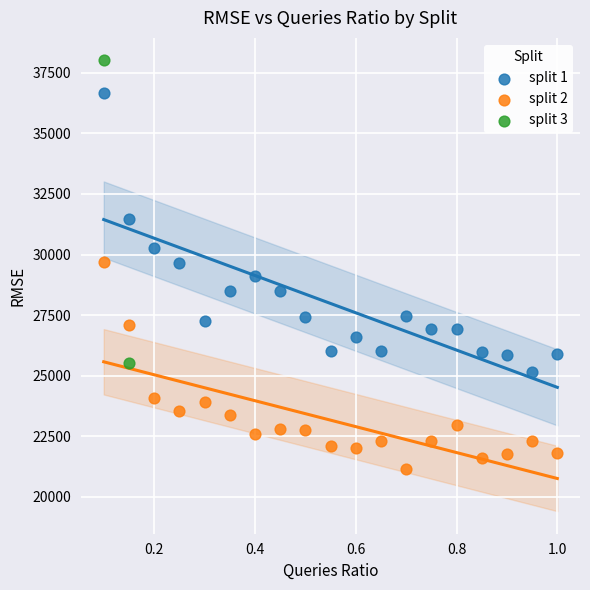

Which series reaches the maximum Y coordinate?

split 3